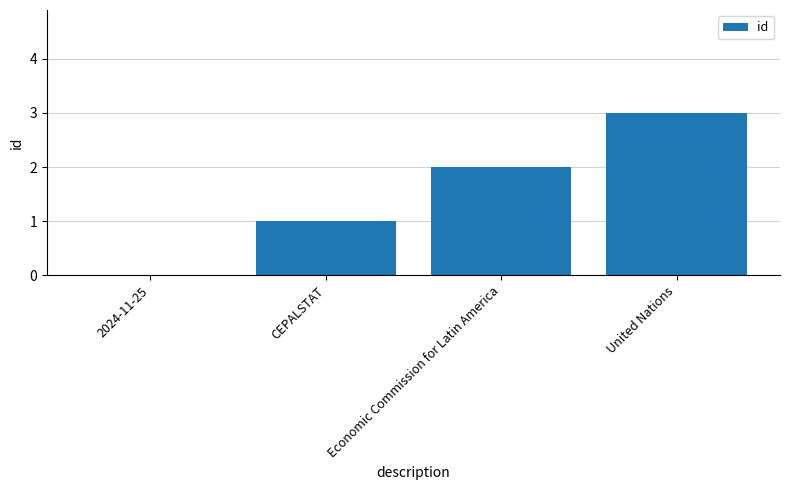

At which category does the chart reach its peak across all series?

United Nations